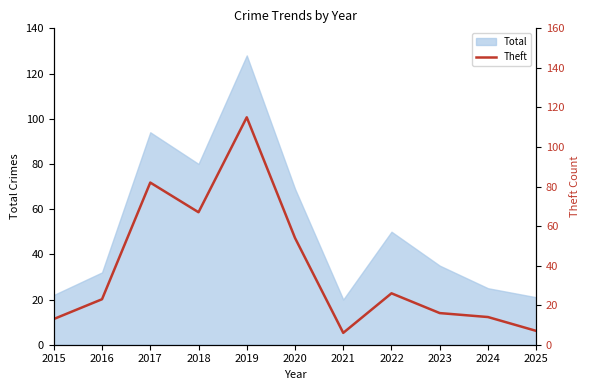

Does the chart have visible grid lines?

No